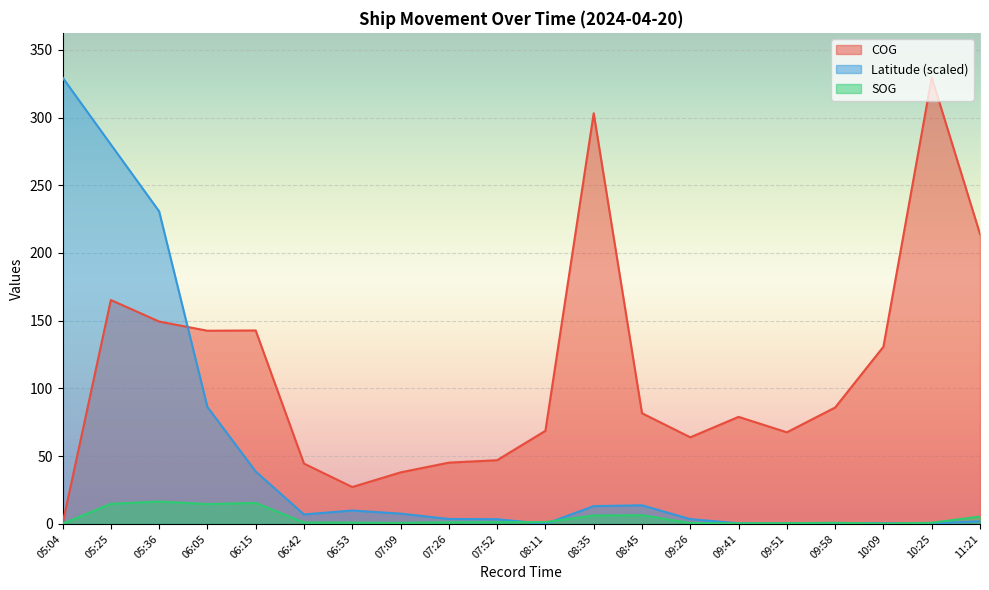

True or false: COG and SOG cross at least once.

True